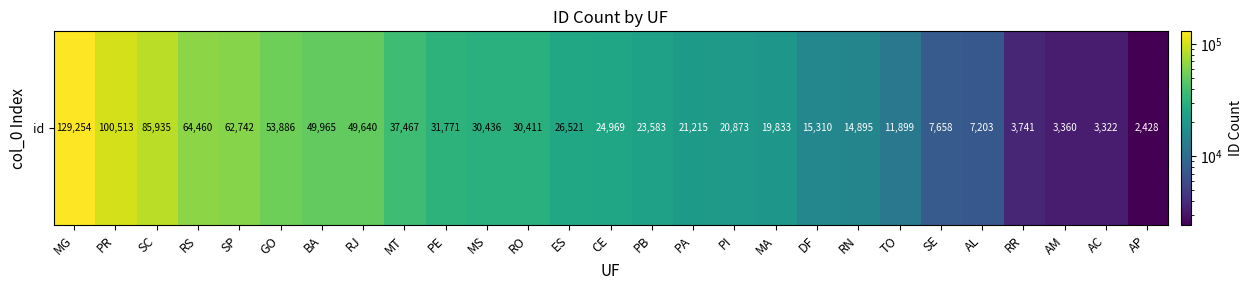

What is the smallest value displayed?

2428